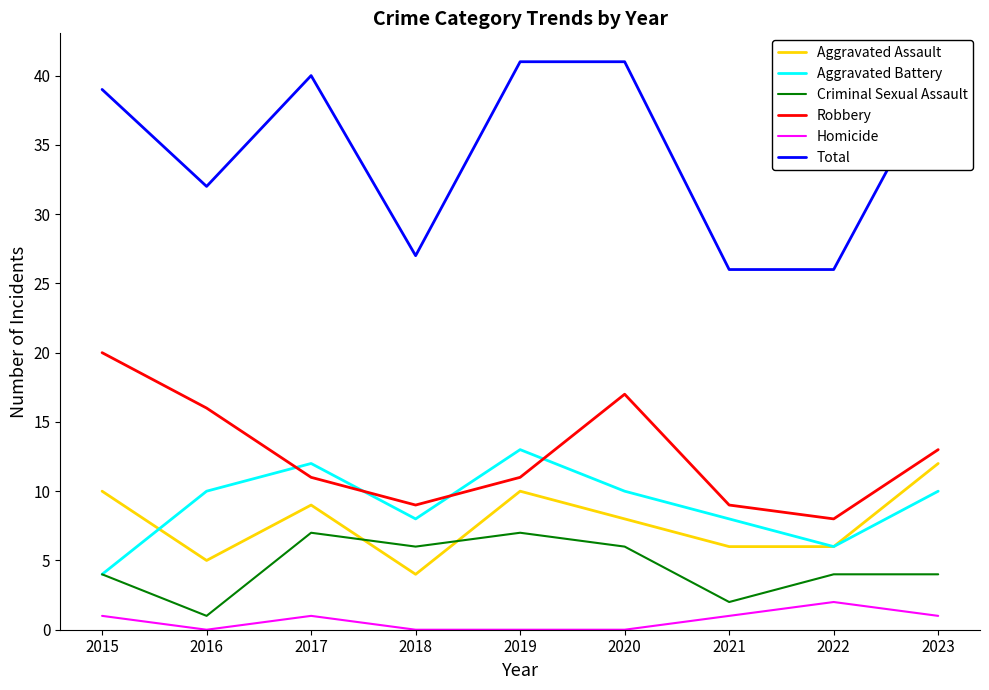

True or false: Aggravated Assault and Robbery intersect in this chart.

False